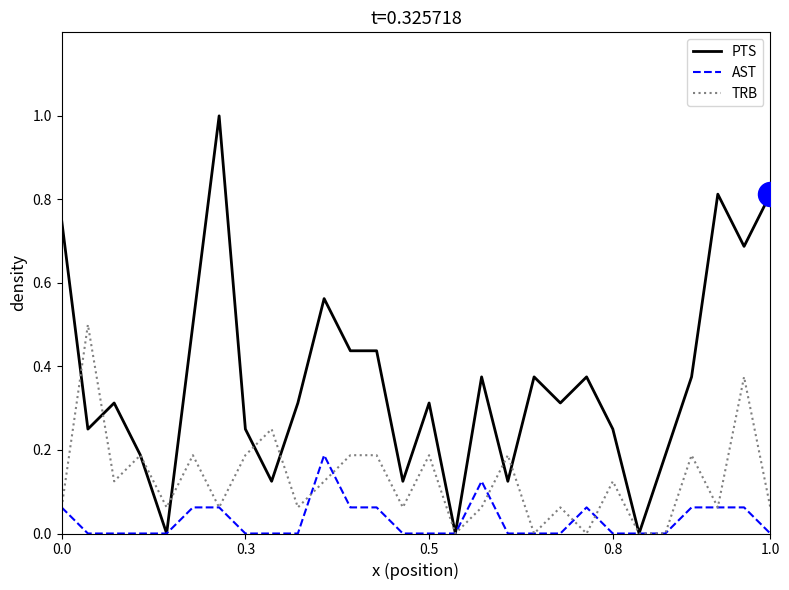

Which series has the largest total across all categories?

PTS